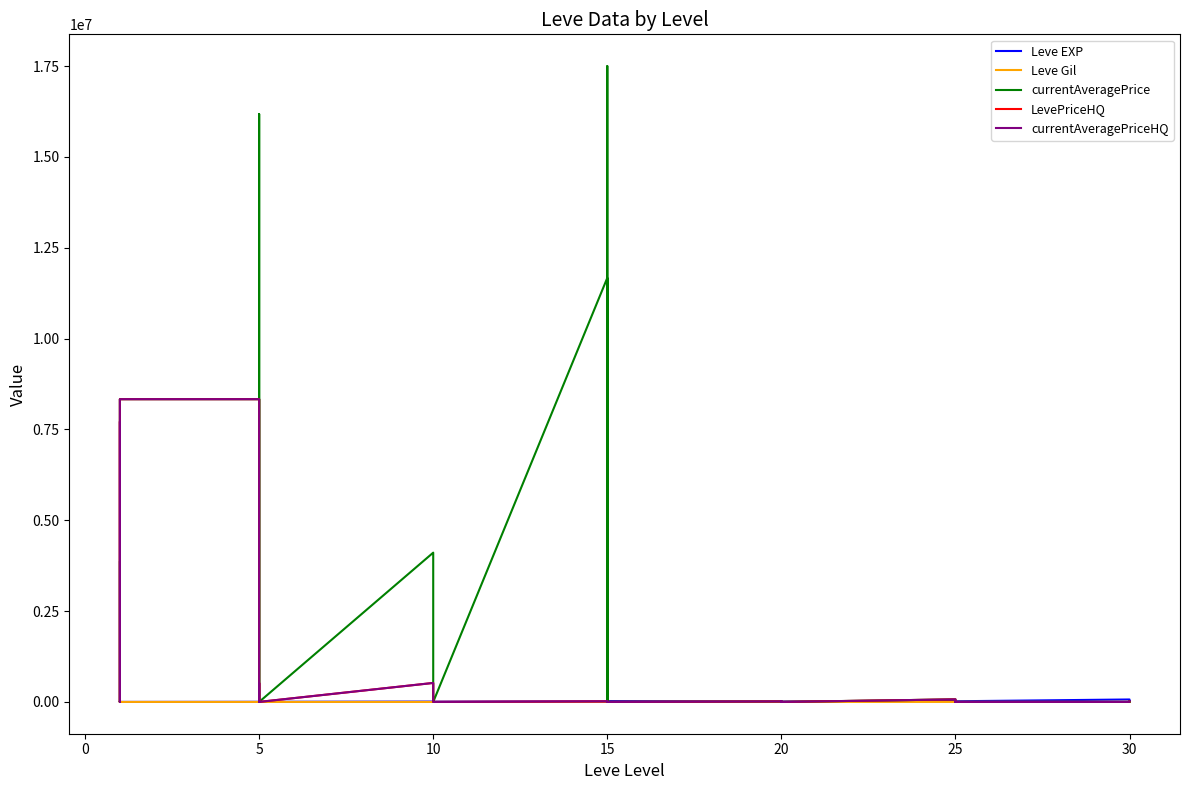

Which series ends up on top after the final intersection of currentAveragePriceHQ and Leve EXP?

Leve EXP